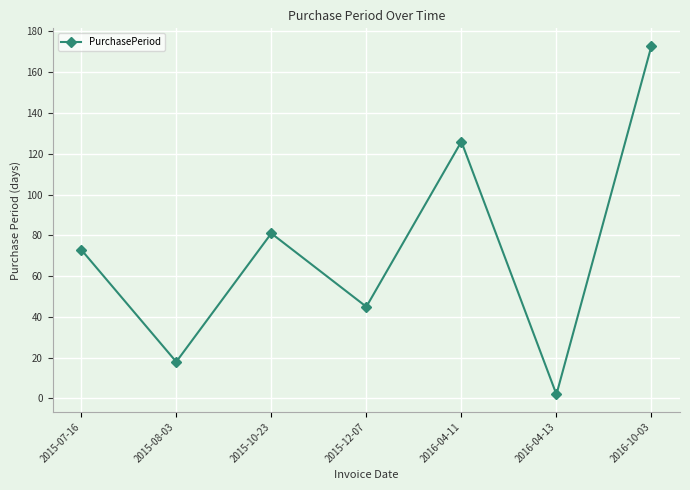

Does the chart have visible grid lines?

Yes